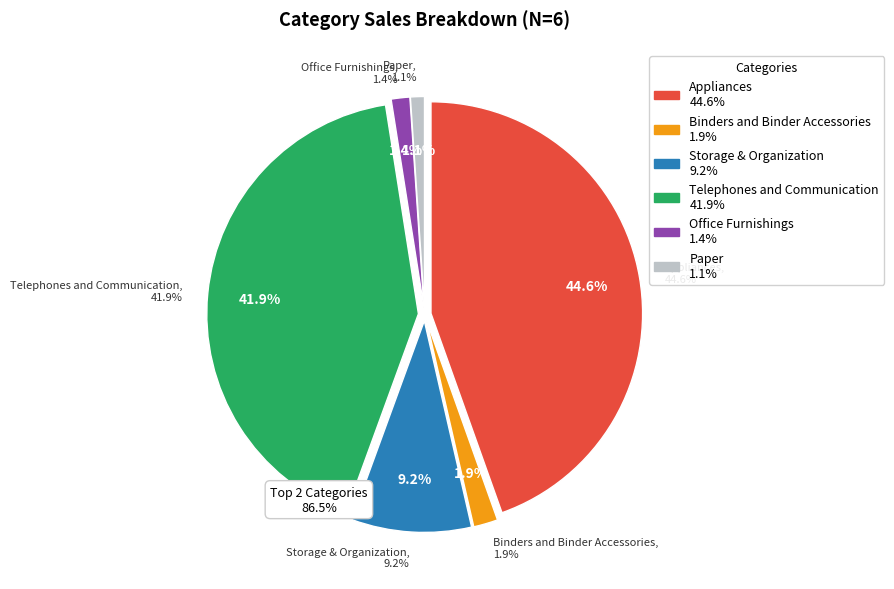

How many segments does this pie chart have?

6